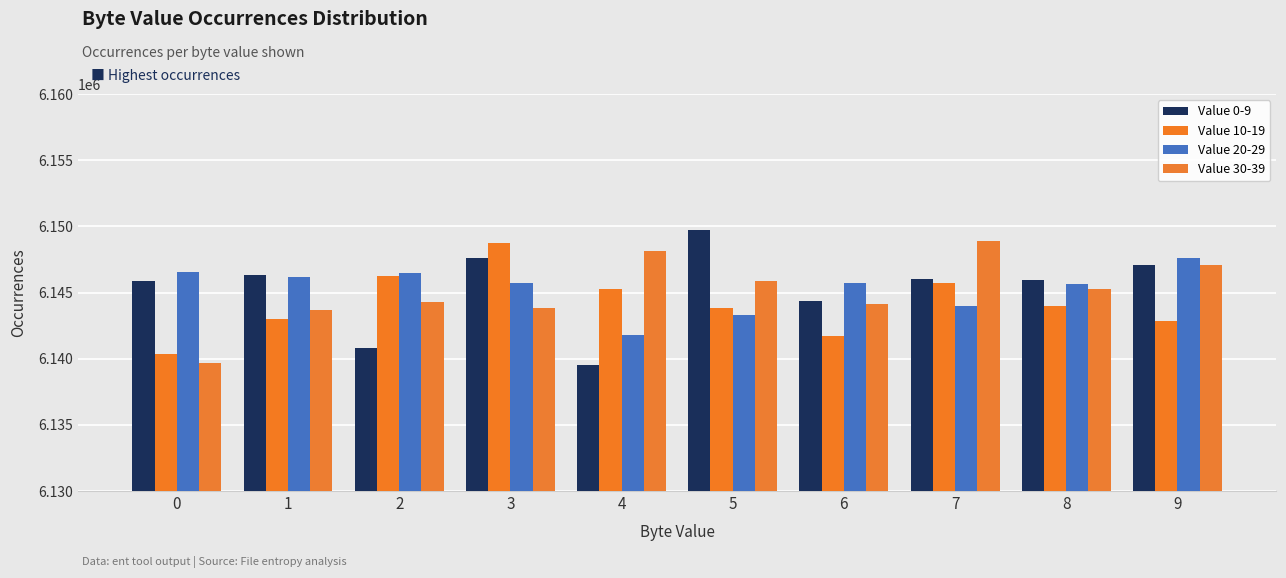

How many categories are shown in the chart?

10